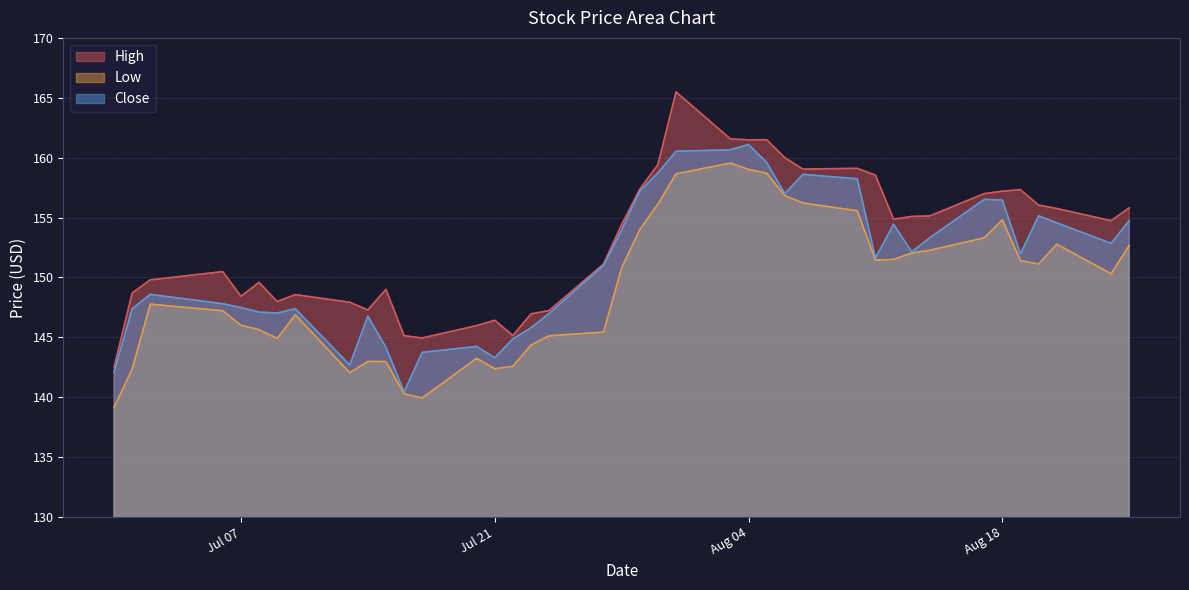

At which category does the chart reach its peak across all series?

2020-07-31